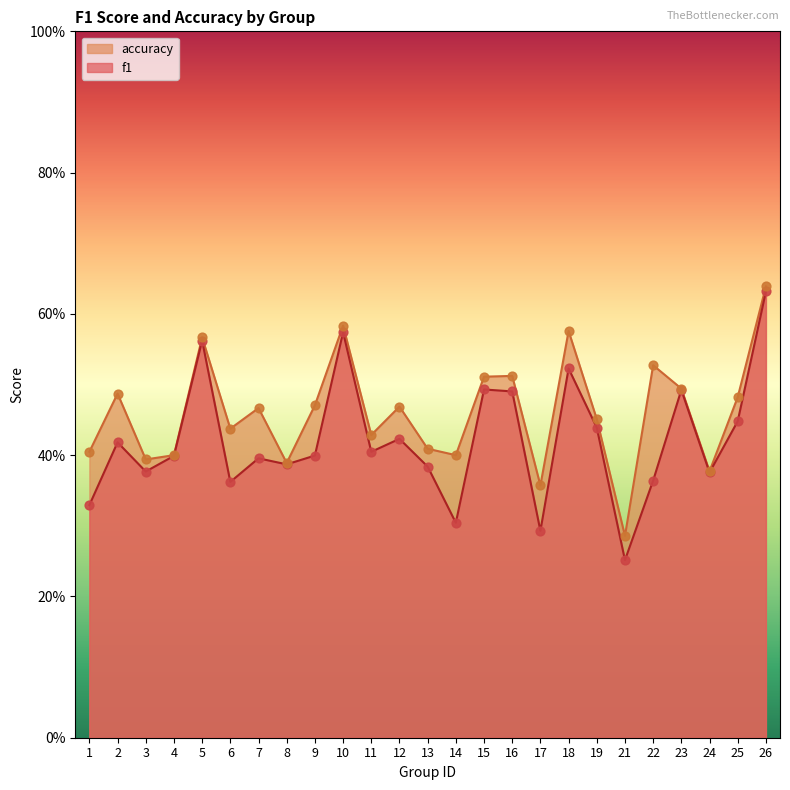

Which series has the largest total across all categories?

accuracy